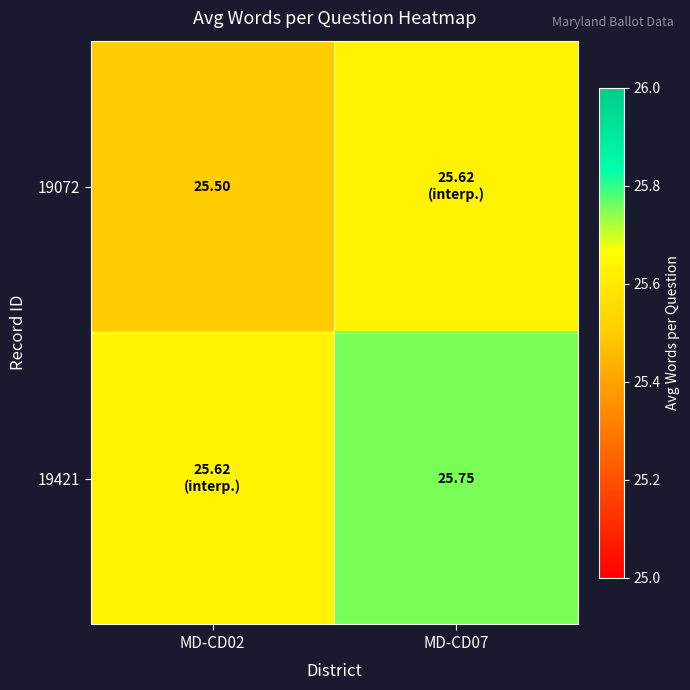

Is the value of 19421 at MD-CD07 greater than the value of 19072 at MD-CD02?

Yes